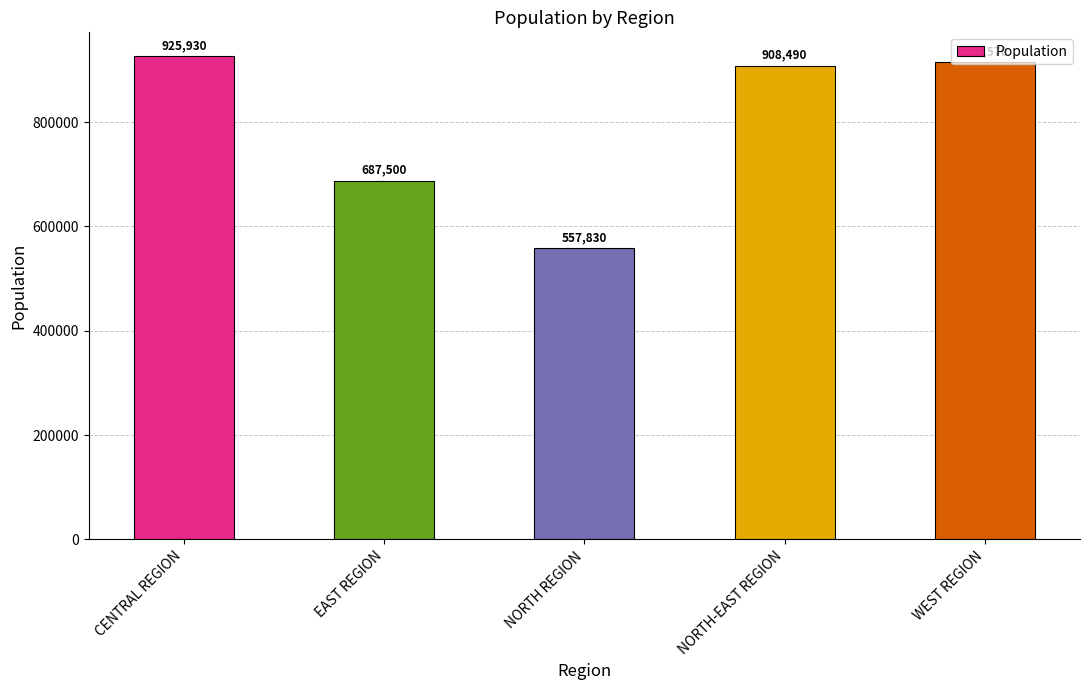

What is the sum of all values?

3994320